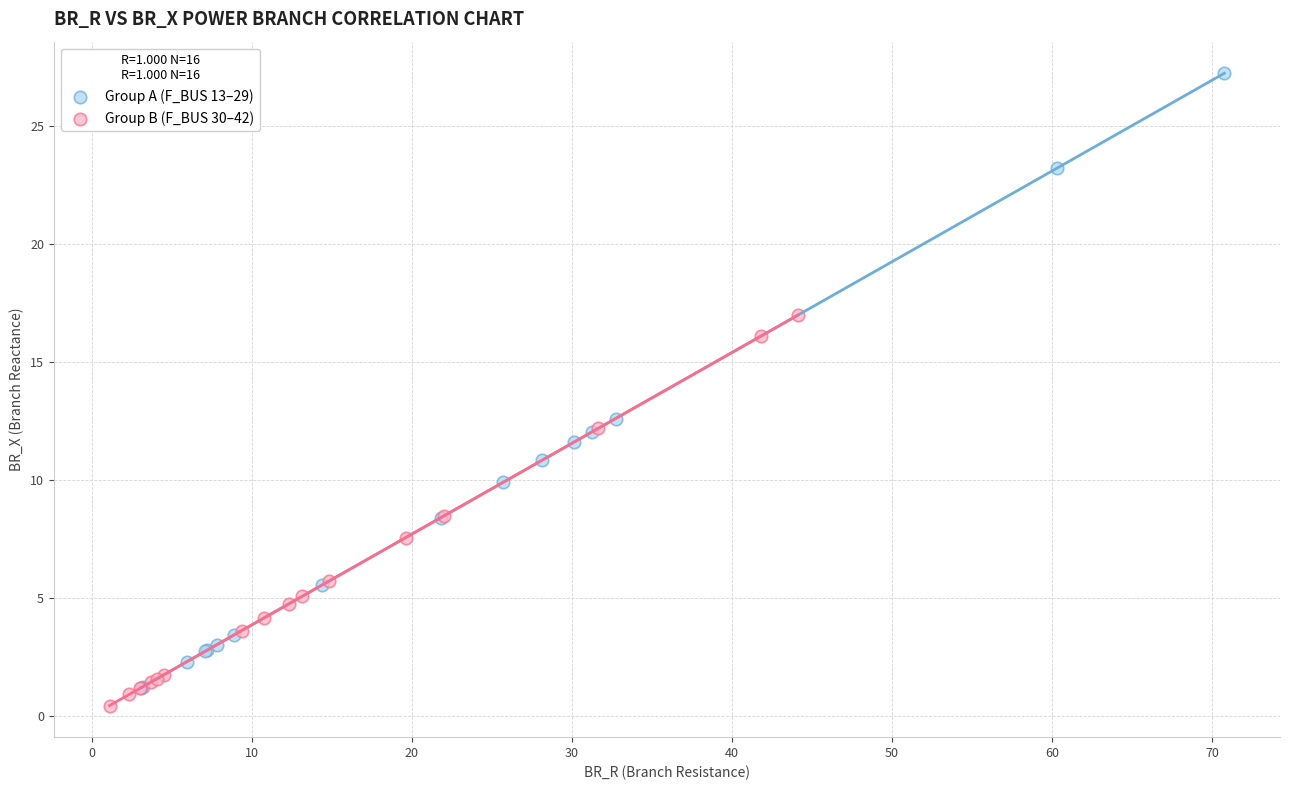

What are all the series names shown in the legend?

Group A (F_BUS 13–29), Group B (F_BUS 30–42)